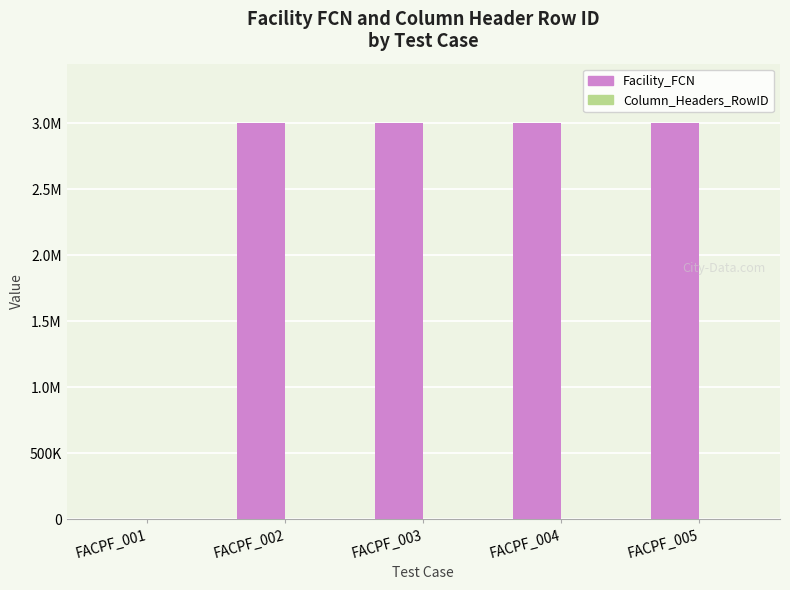

At FACPF_005, list the series in order from largest to smallest.

Facility_FCN, Column_Headers_RowID